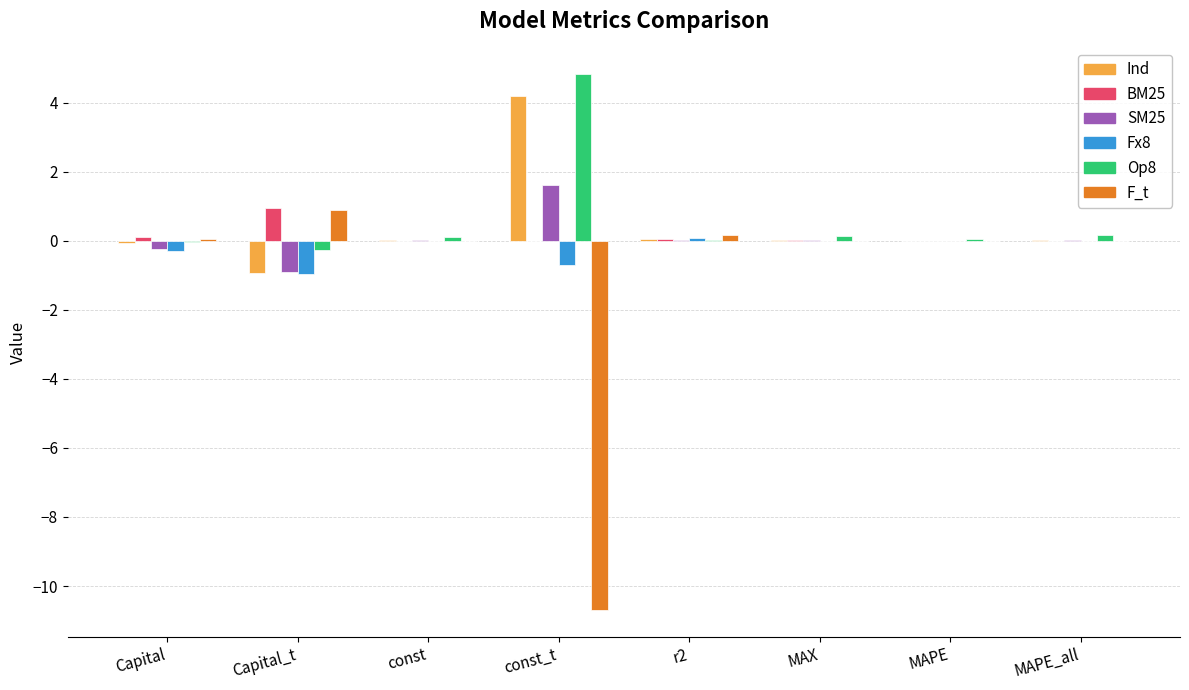

True or false: F_t has a value of 0.0 at MAPE.

True